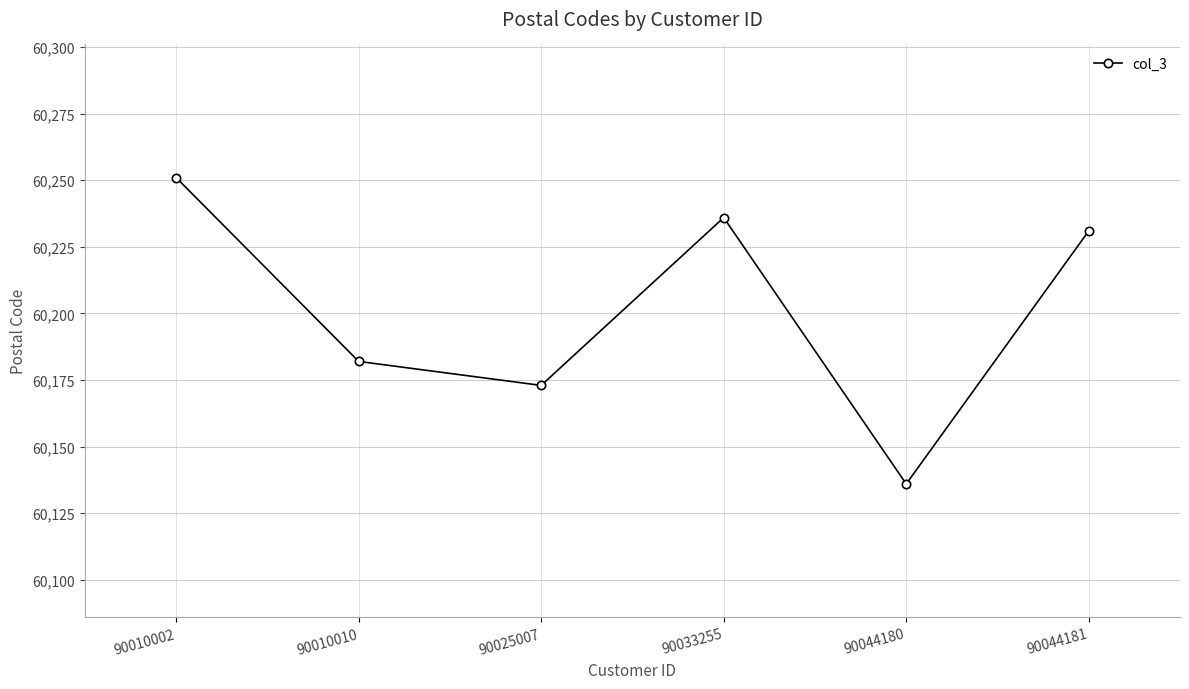

Where is the first local minimum?

90025007